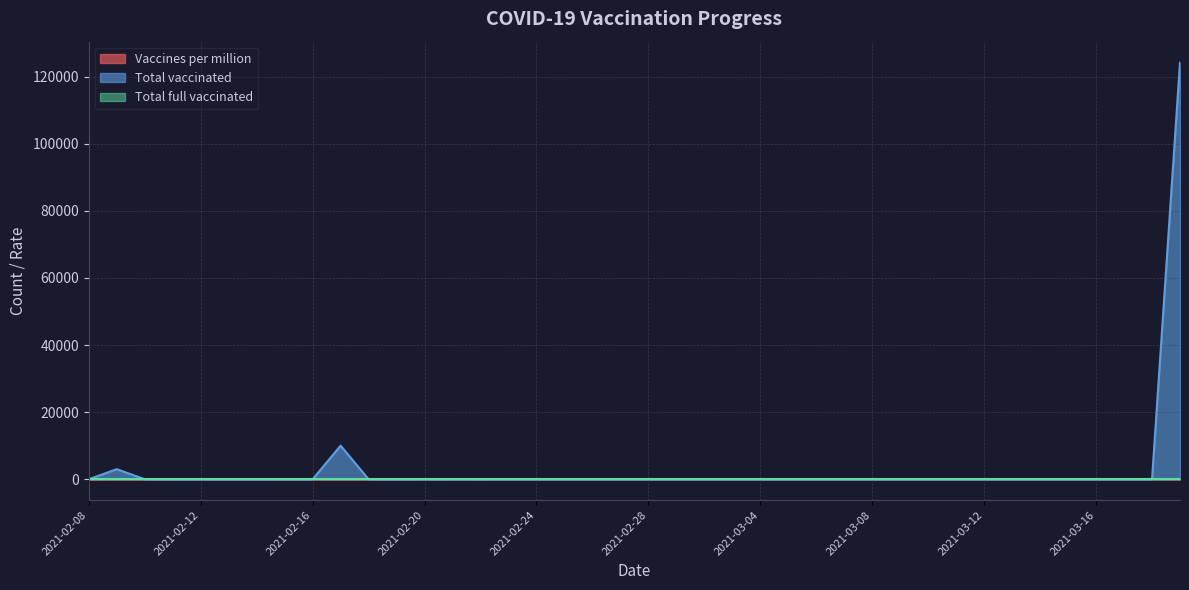

The Vaccines per million series shows 76 at 2021-02-27. True or false?

False